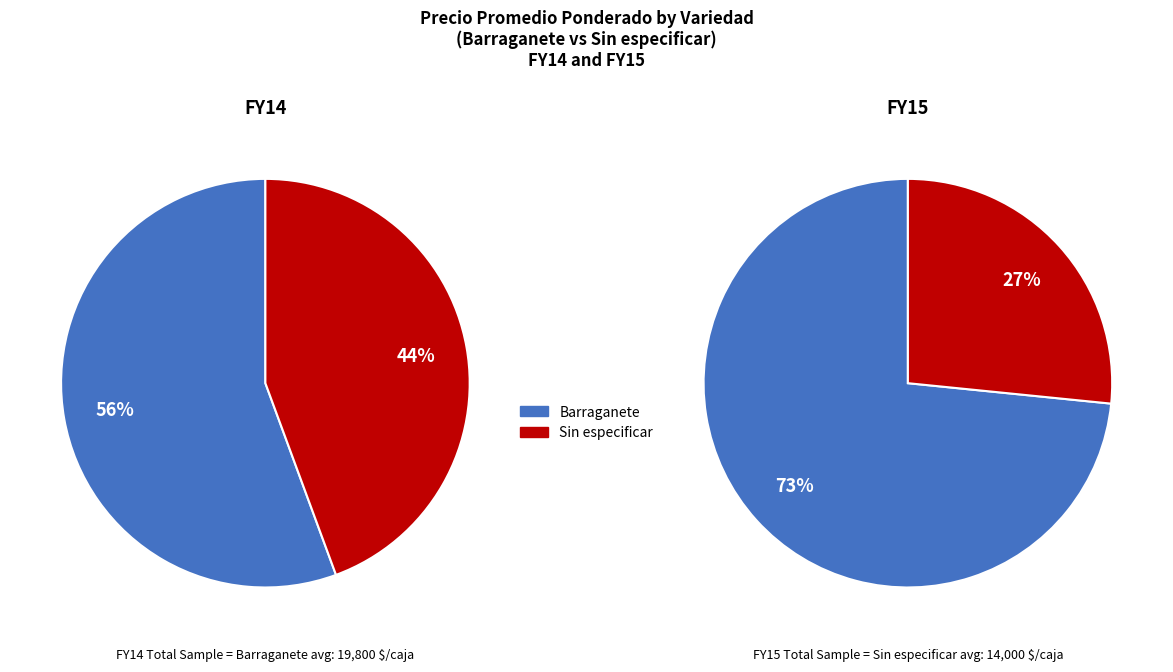

Is it true that 6 is 1% of the pie?

False